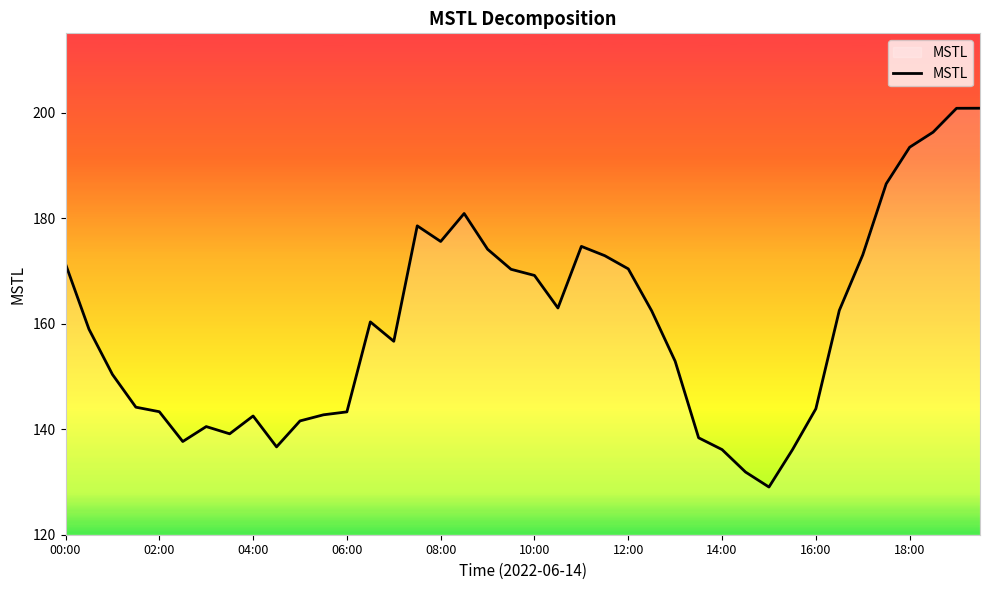

What is the minimum value shown in the chart?

129.0